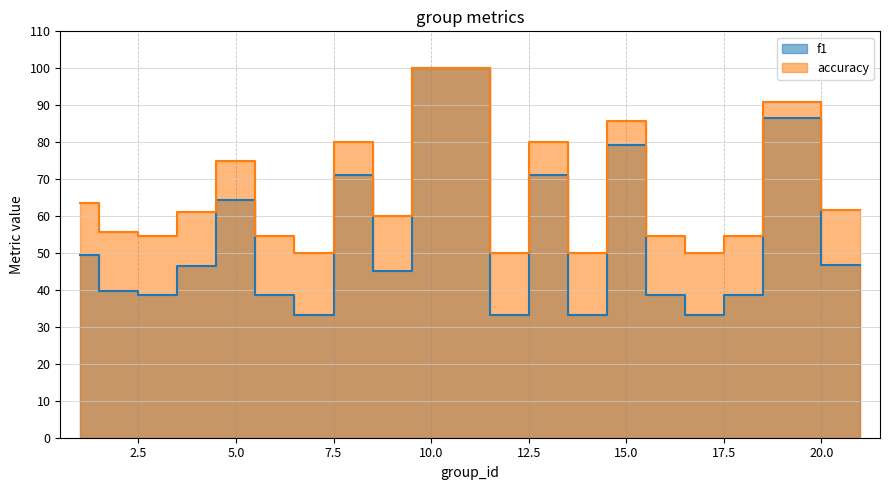

What is the average value of the accuracy series?

66.6